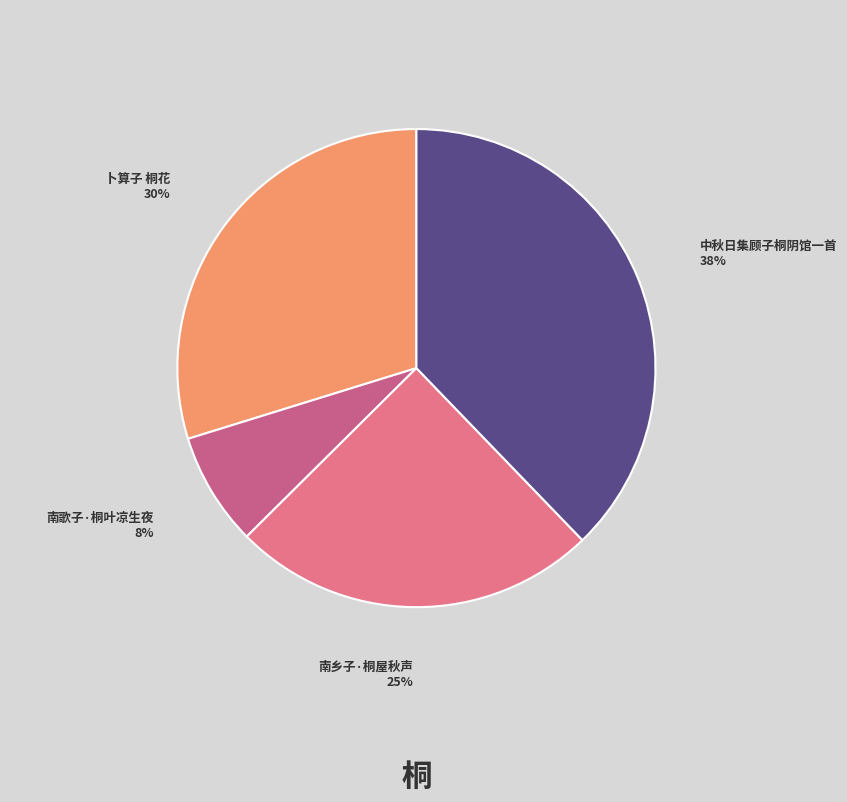

What percentage is the 中秋日集顾子桐阴馆一首 slice, to the nearest percent?

38%